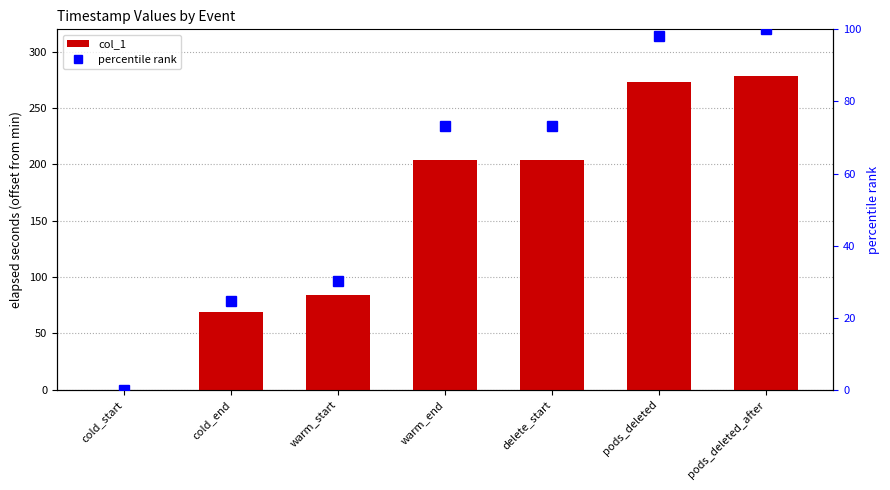

Which category has the lowest value across all series?

cold_start